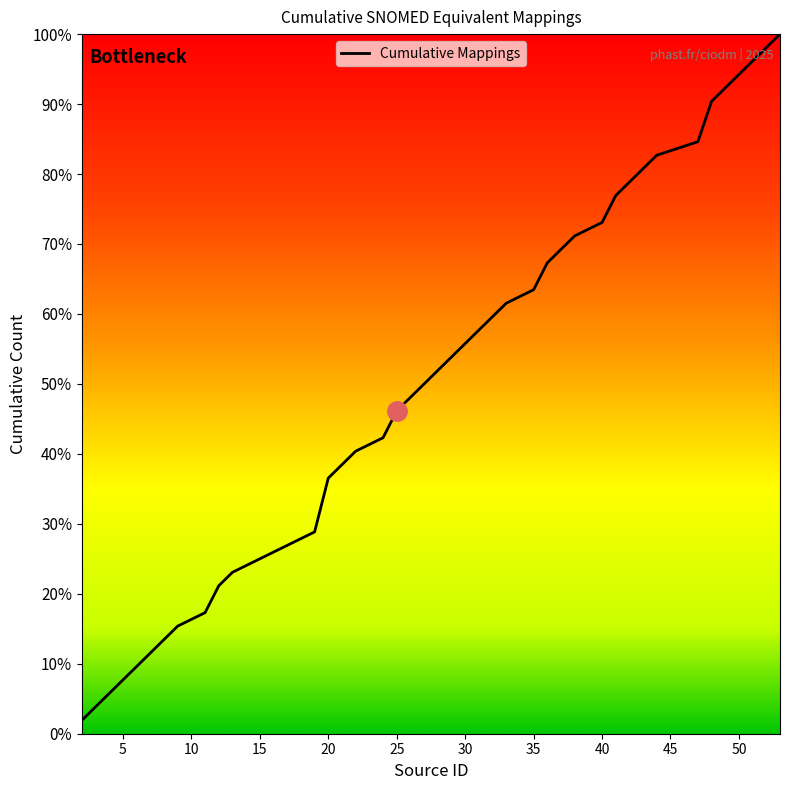

What is the difference between the maximum and minimum values?

98.1